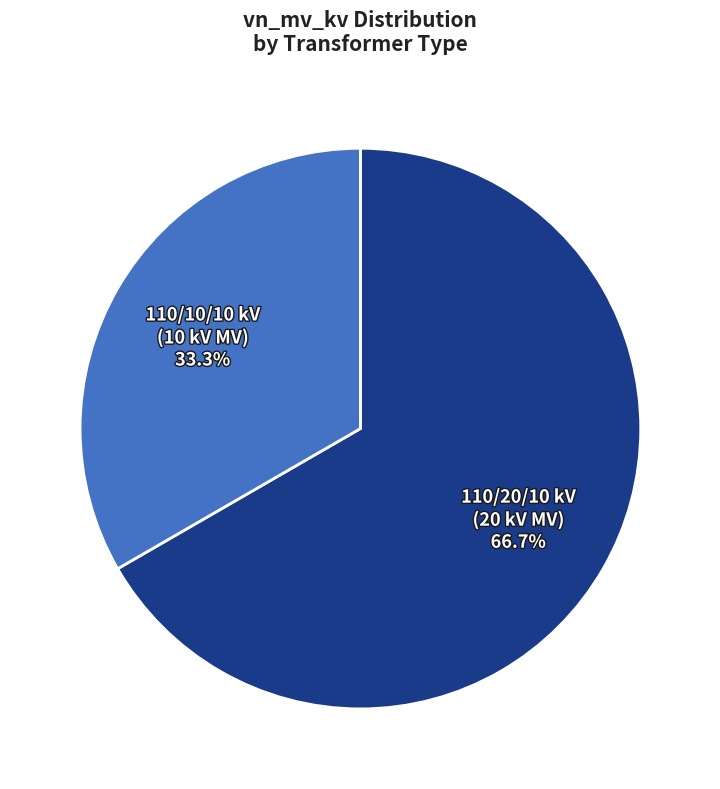

Is there any slice that represents more than half of the pie?

Yes